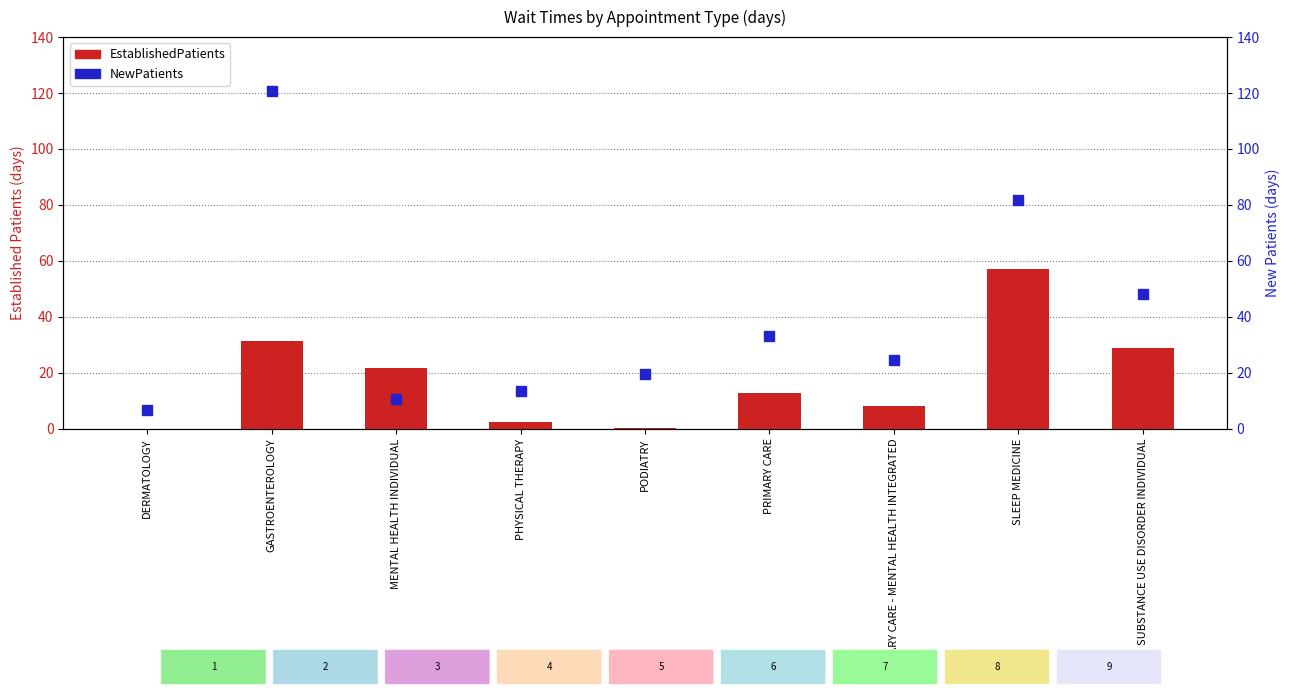

Which series has the largest total across all categories?

NewPatients